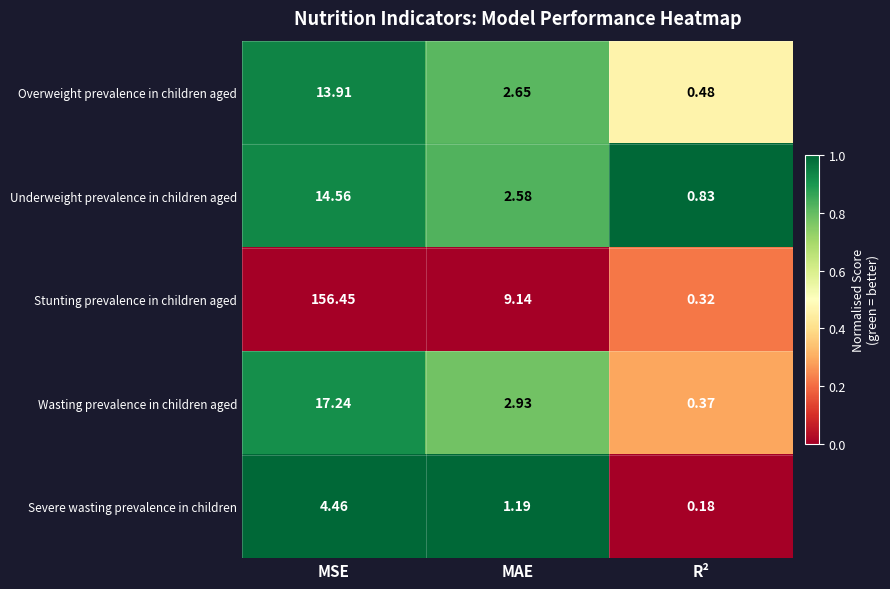

Which series has the largest total across all categories?

Stunting prevalence in children aged